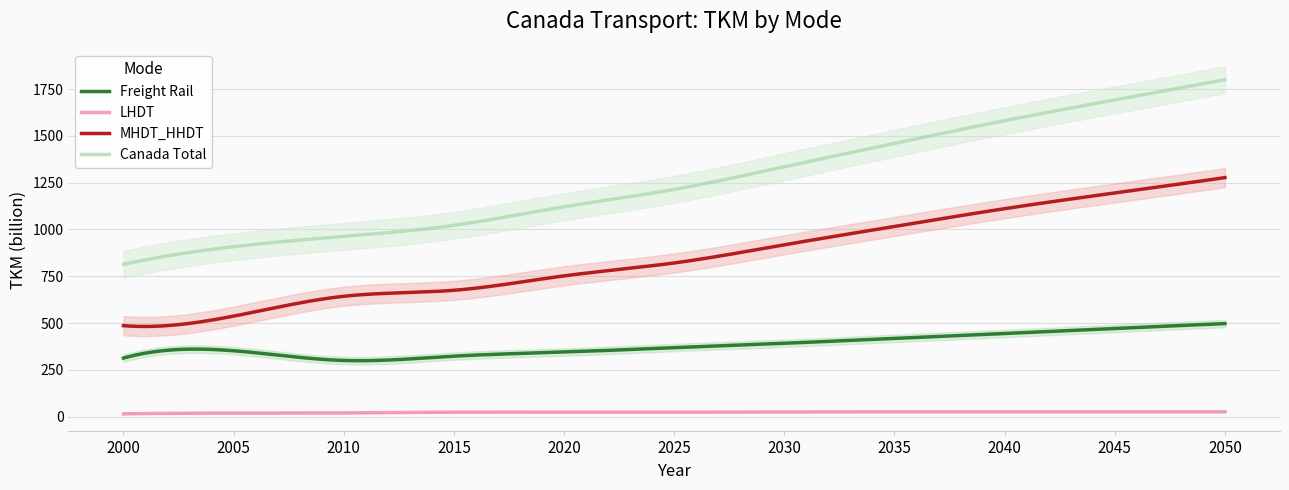

True or false: Freight Rail and MHDT_HHDT intersect in this chart.

False